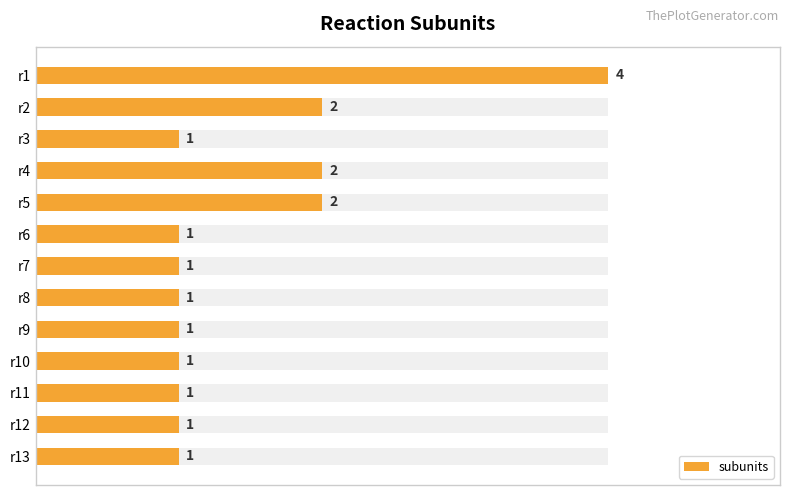

What is the average value?

1